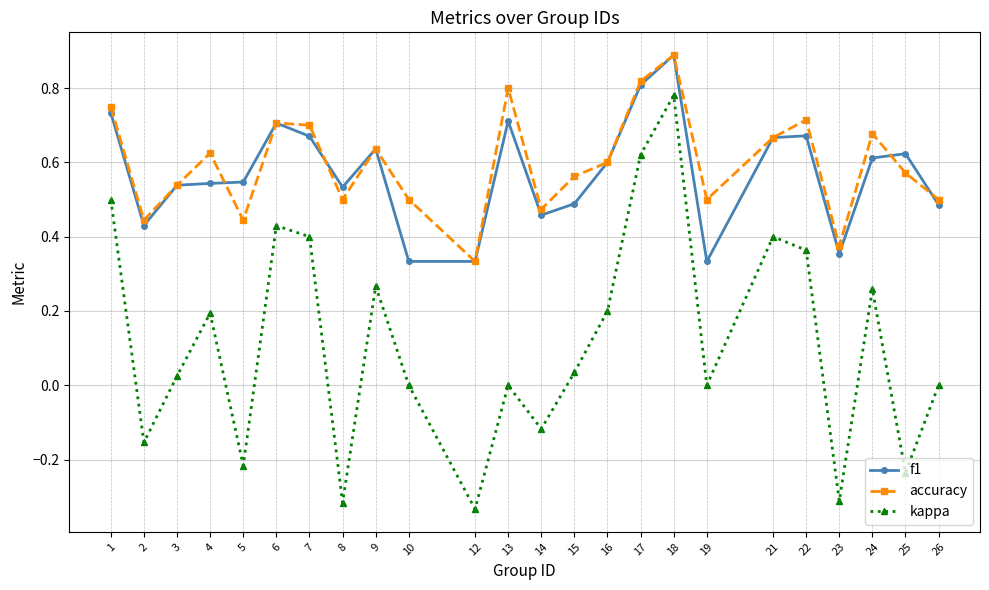

Which category has the lowest value in the accuracy series?

12